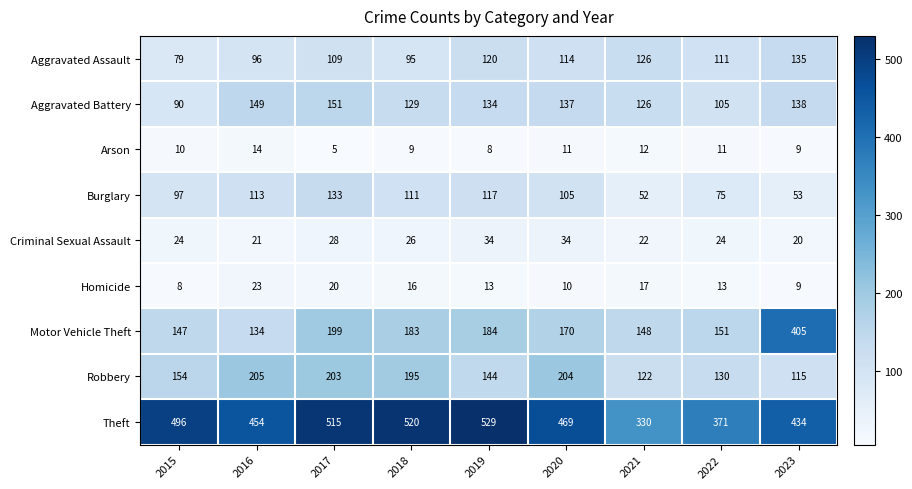

What is the total value across all series at 2016?

1209